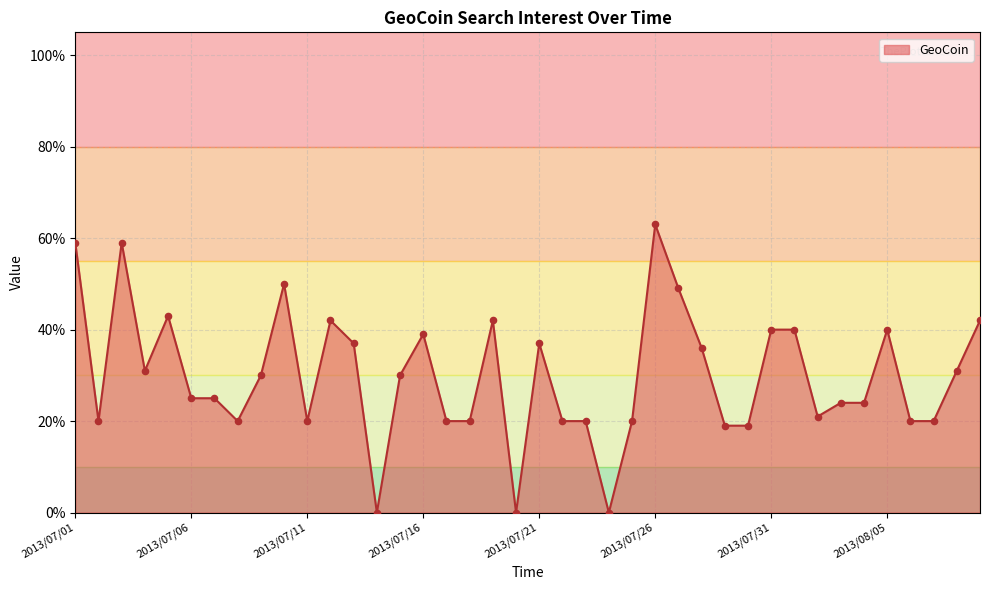

What is the difference between the maximum and minimum values?

63